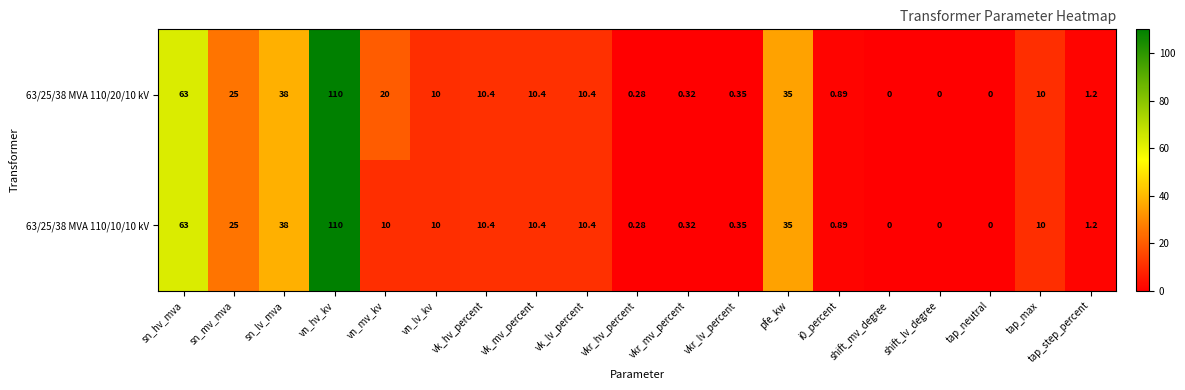

At which label is 63/25/38 MVA 110/20/10 kV closest to 55?

sn_hv_mva